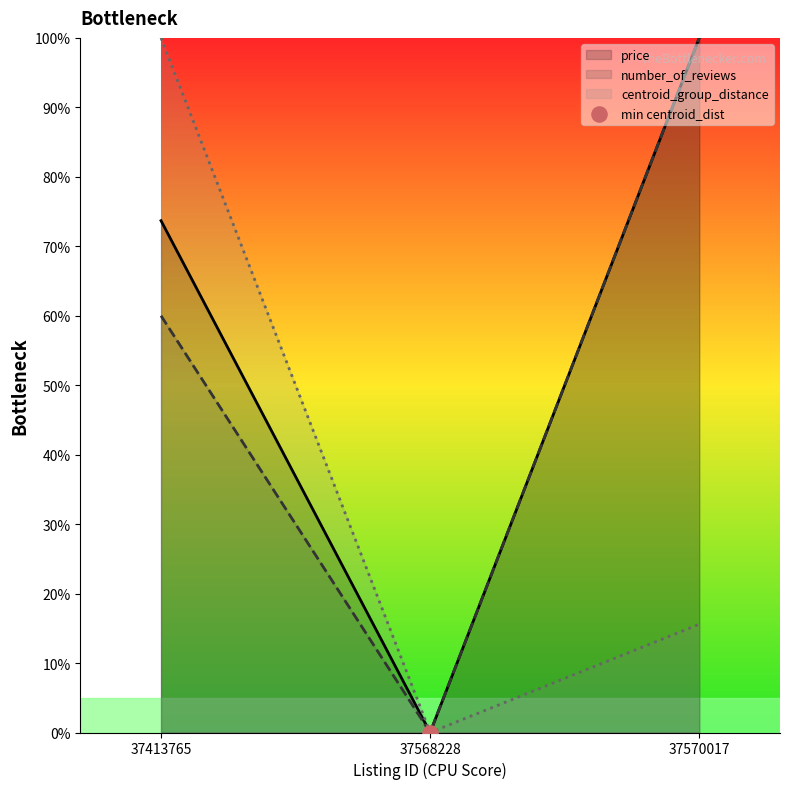

Which series contains the lowest Y value?

price